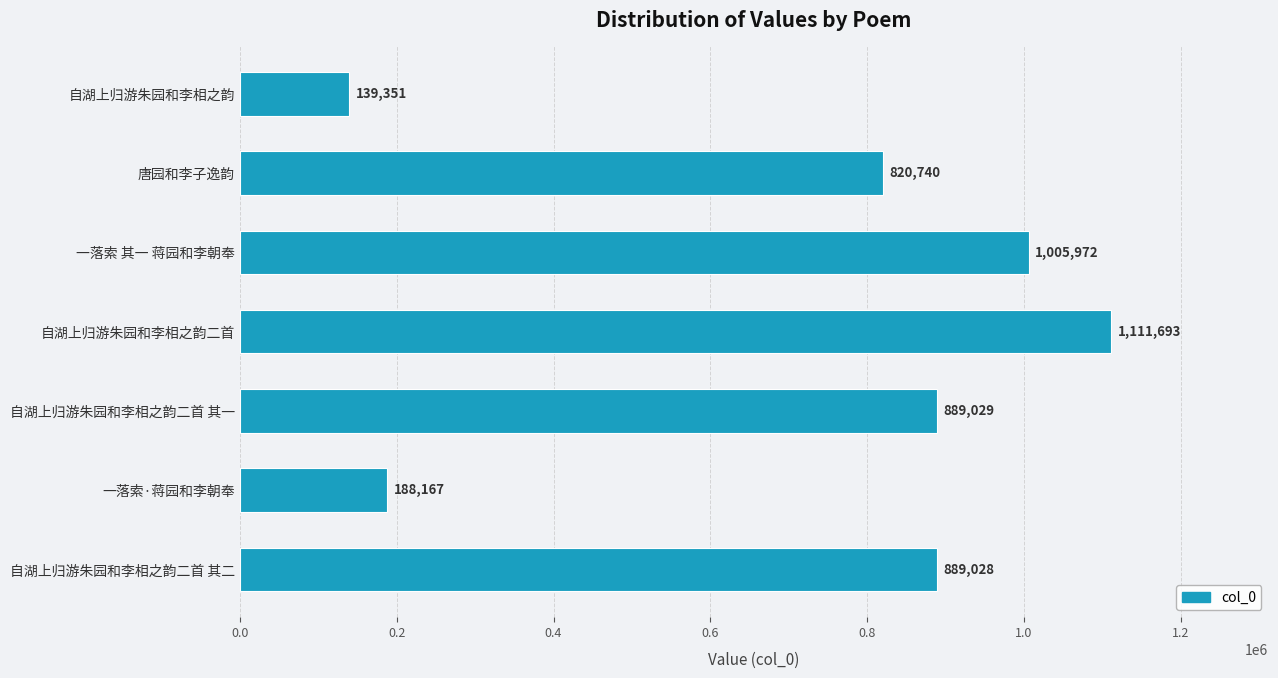

What is the sum of all values?

5043980